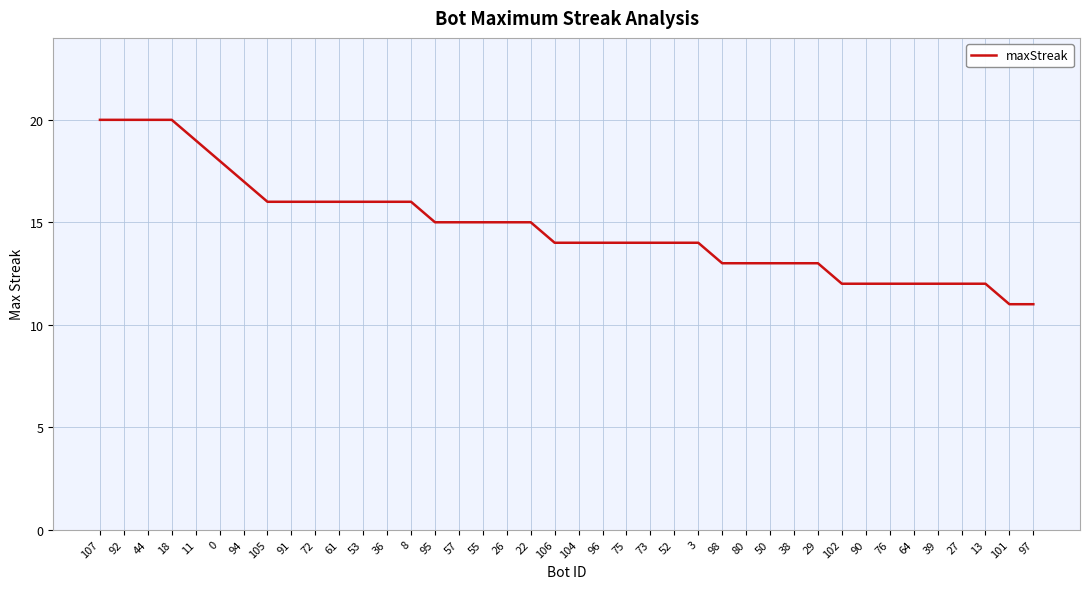

The value at 90 is 12. True or false?

True